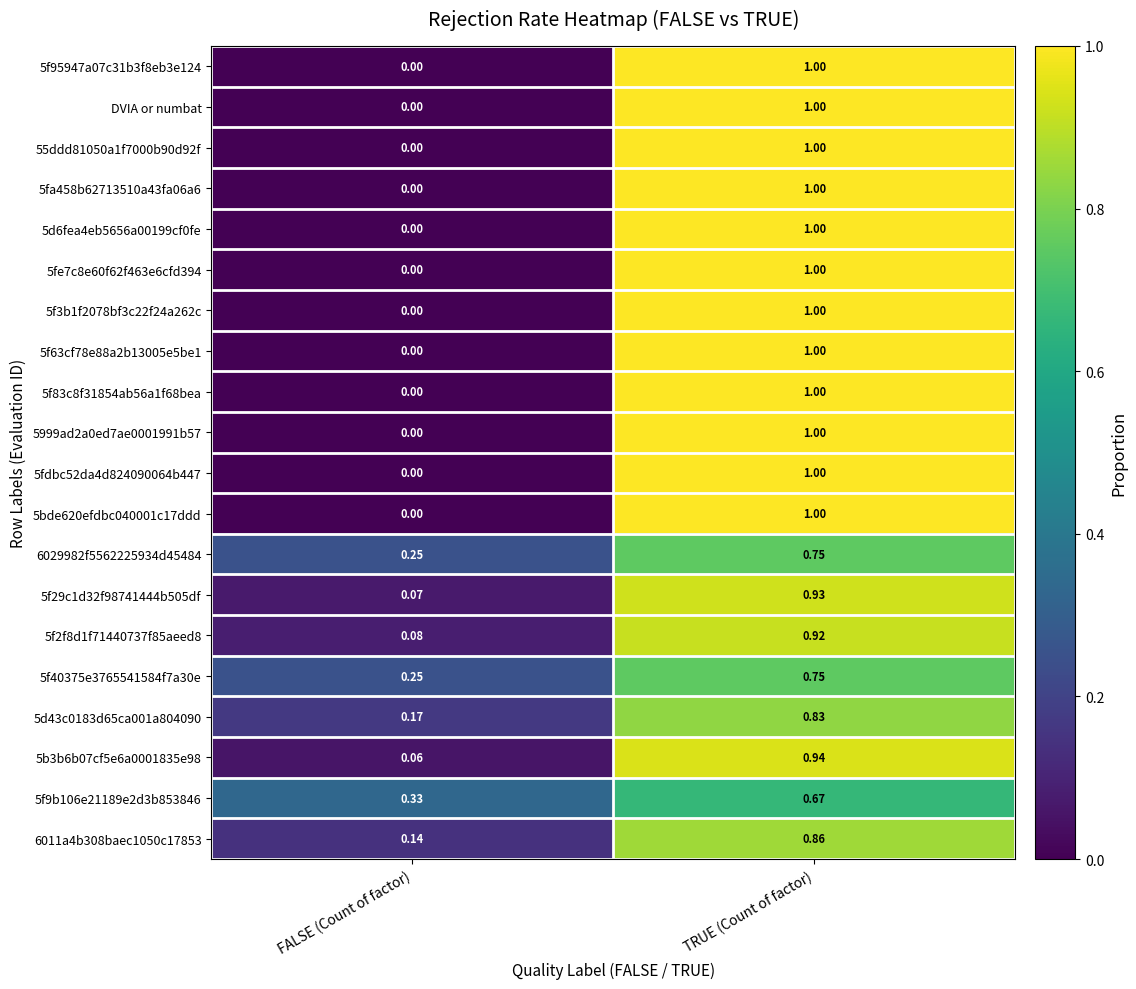

Where is 5d6fea4eb5656a00199cf0fe nearest to the value 0?

FALSE (Count of factor)